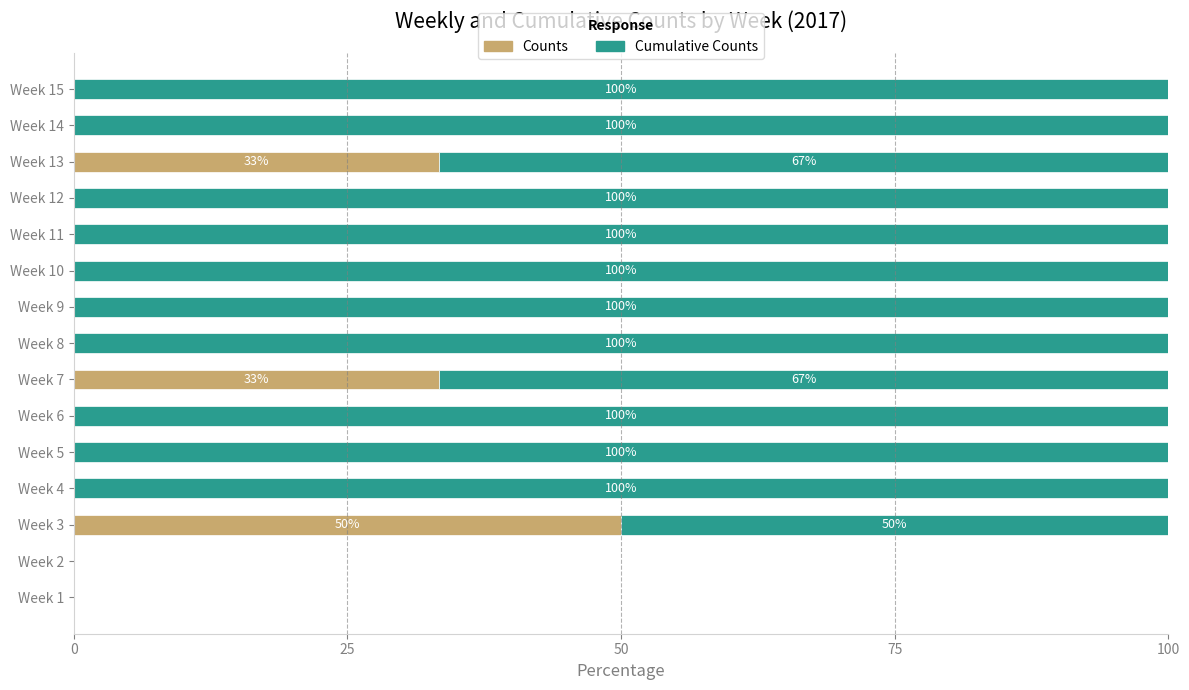

What is the total value across all series at Week 9?

100.0